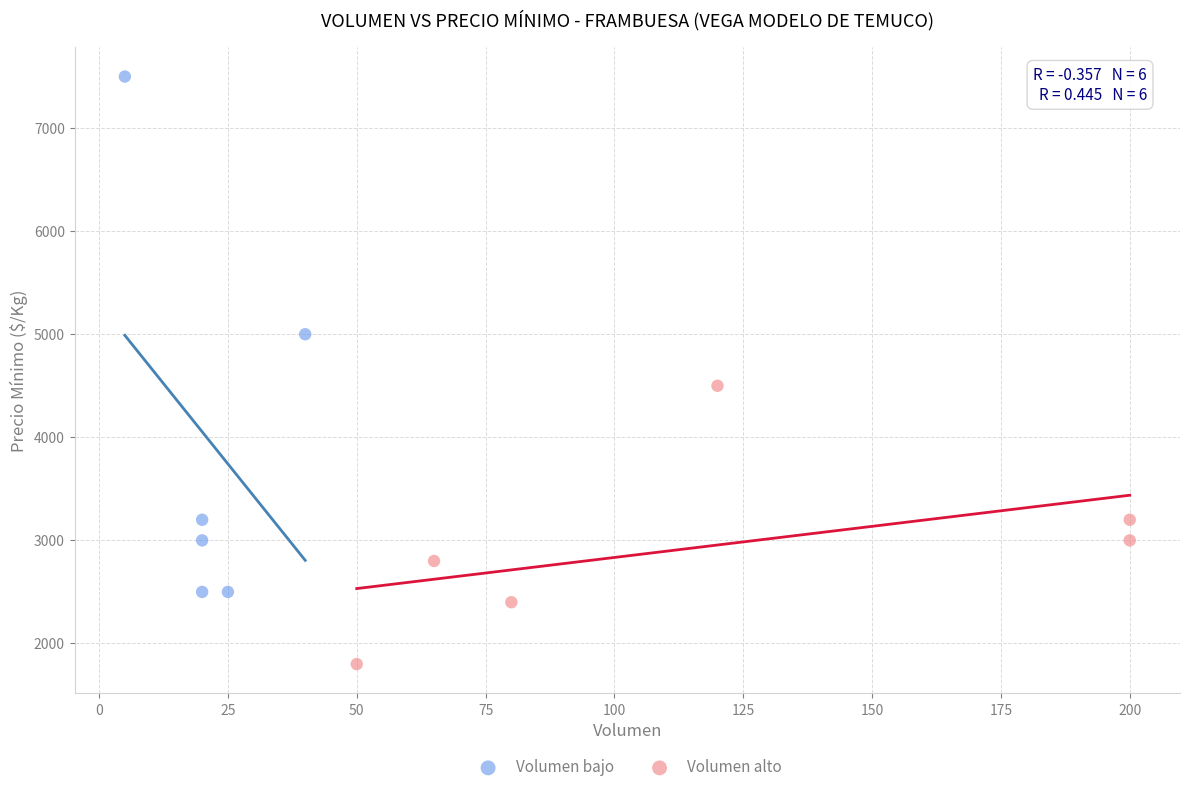

Which series has the widest spread of Y values?

Volumen bajo